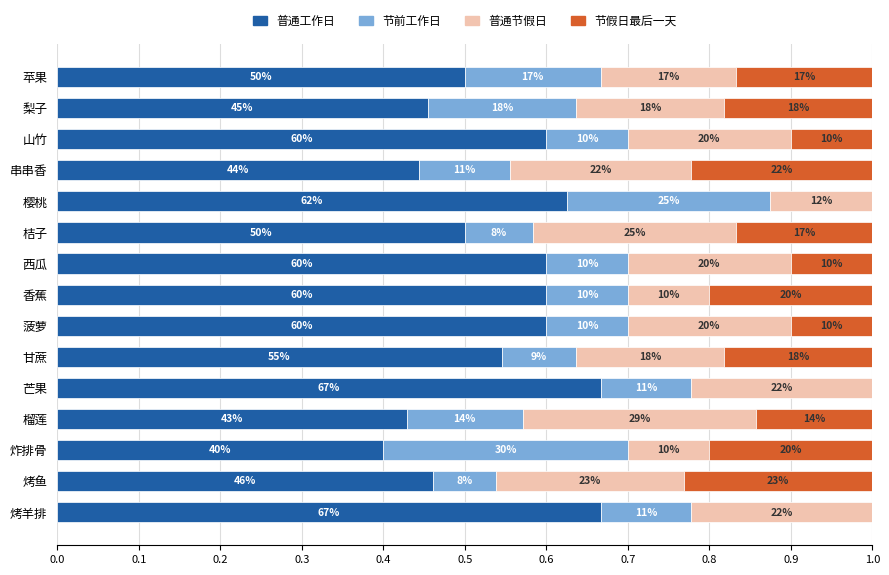

Reading right to left, what are all the values shown in this chart?

普通工作日: 0.7	0.5	0.4	0.4	0.7	0.5	0.6	0.6	0.6	0.5	0.6	0.4	0.6	0.5	0.5
节前工作日: 0.1	0.1	0.3	0.1	0.1	0.1	0.1	0.1	0.1	0.1	0.2	0.1	0.1	0.2	0.2
普通节假日: 0.2	0.2	0.1	0.3	0.2	0.2	0.2	0.1	0.2	0.2	0.1	0.2	0.2	0.2	0.2
节假日最后一天: 0.0	0.2	0.2	0.1	0.0	0.2	0.1	0.2	0.1	0.2	0.0	0.2	0.1	0.2	0.2